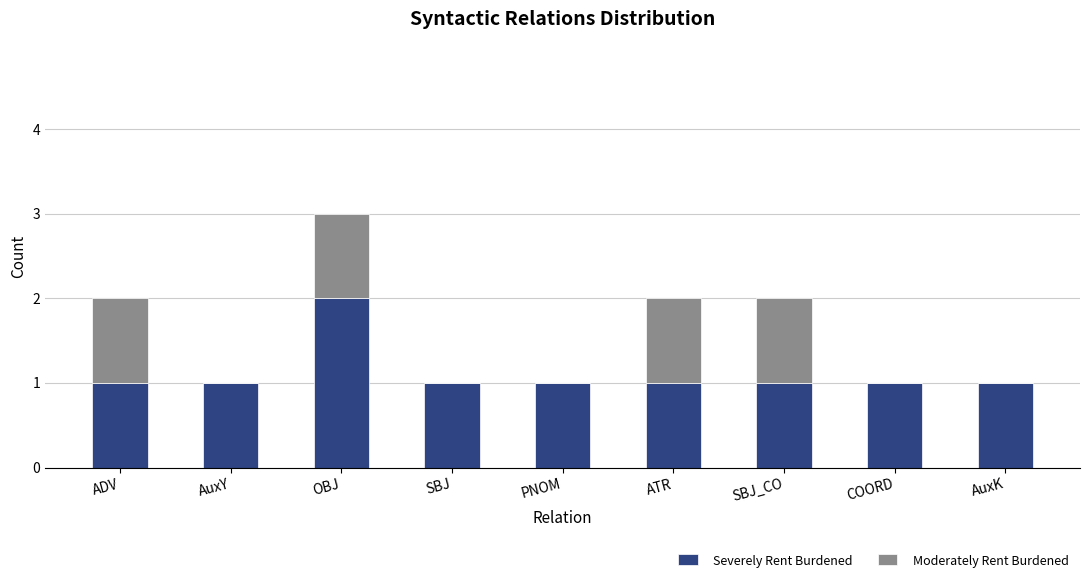

Count the number of categories in the chart.

9